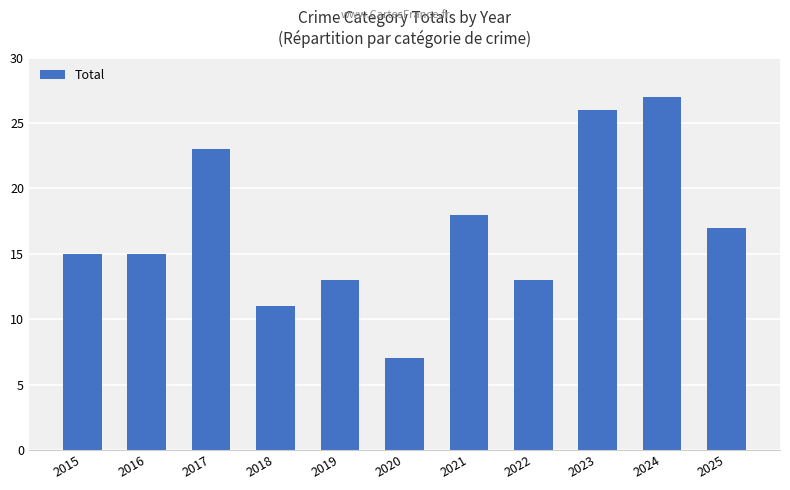

Count the values in the range 13 to 23.

7